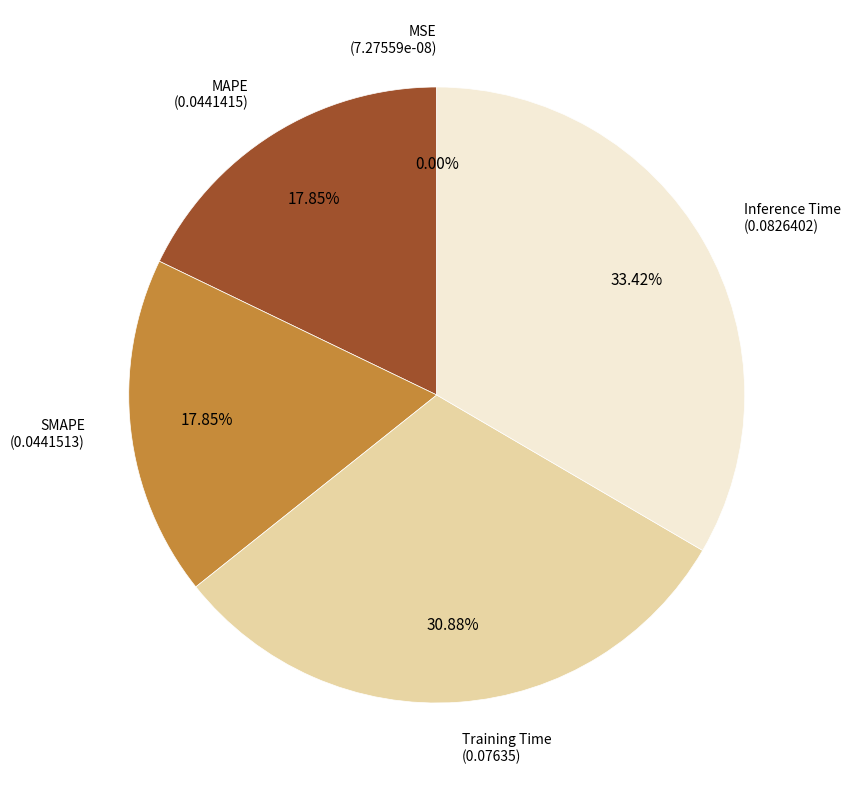

Is the sum of SMAPE and Training Time greater than half?

No